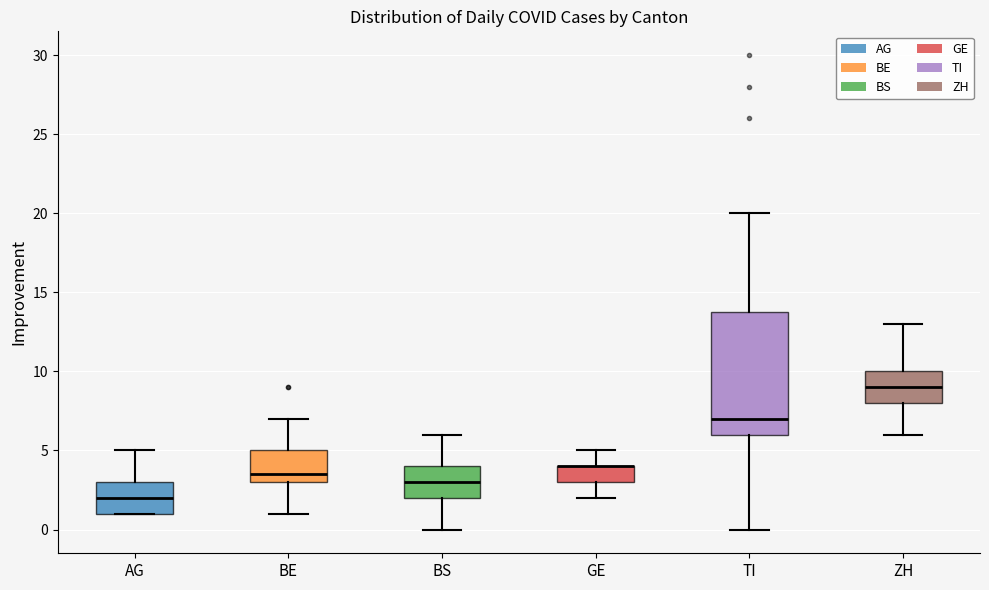

Reading left to right, read every box against the y-axis: the position of its median line, the range the box covers, and the ends of its whiskers. The values are not printed on the chart, so give them approximately, as read against the axis.

AG: median 2.0, box 1.0 to 3.0, whiskers 1.0 to 5.0
BE: median 3.5, box 3.0 to 5.0, whiskers 1.0 to 7.0
BS: median 3.0, box 2.0 to 4.0, whiskers 0.0 to 6.0
GE: median 4.0 (drawn on the box's upper edge), box 3.0 to 4.0, whiskers 2.0 to 5.0
TI: median 7.0, box 6.0 to 14.0, whiskers 0.0 to 20.0
ZH: median 9.0, box 8.0 to 10.0, whiskers 6.0 to 13.0